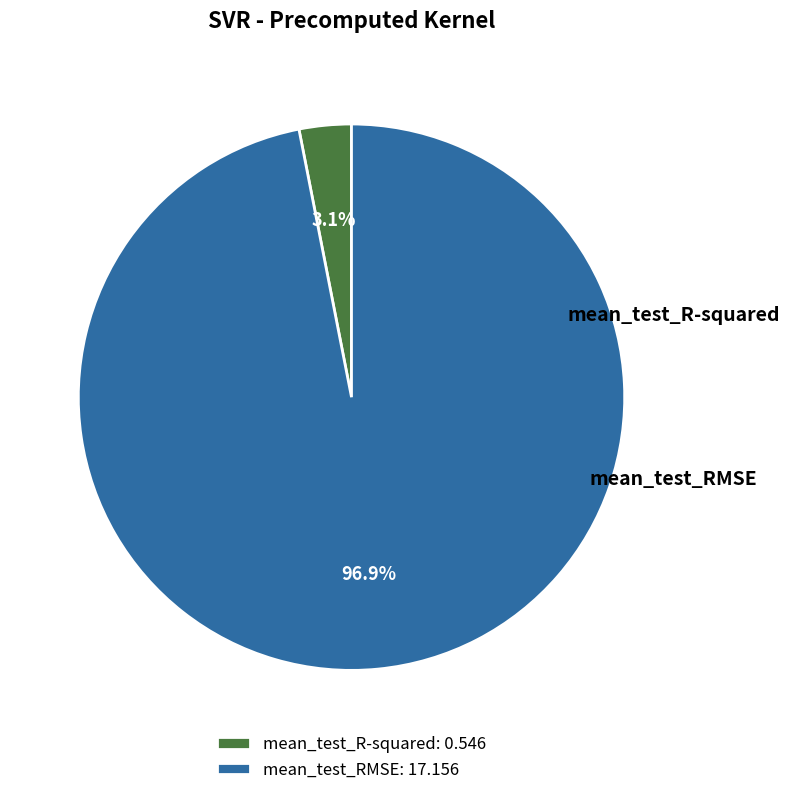

What percentage is the mean_test_RMSE slice, to the nearest percent?

97%